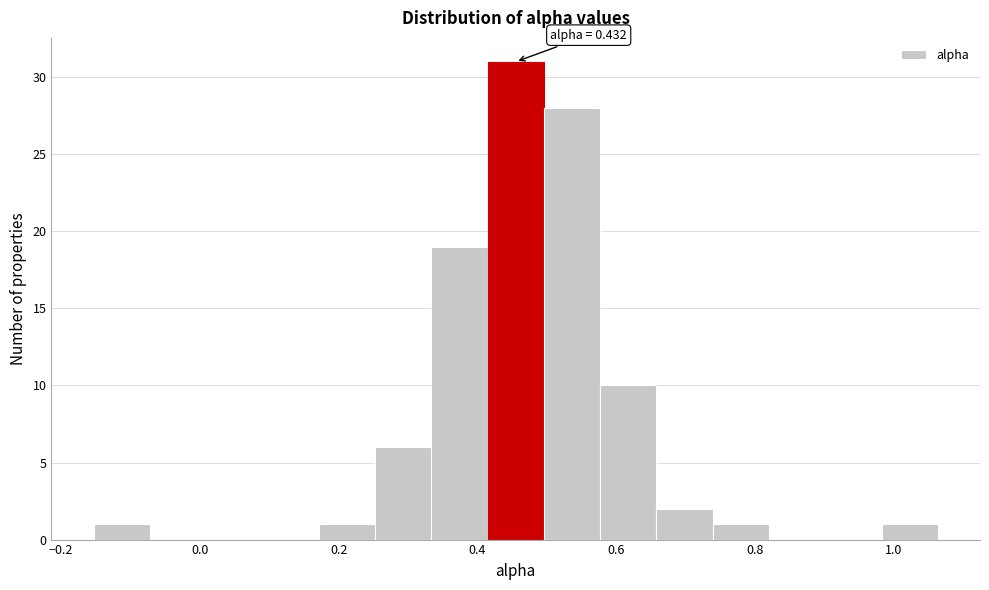

Which range on the x-axis has the tallest bar?

0.42 to 0.50